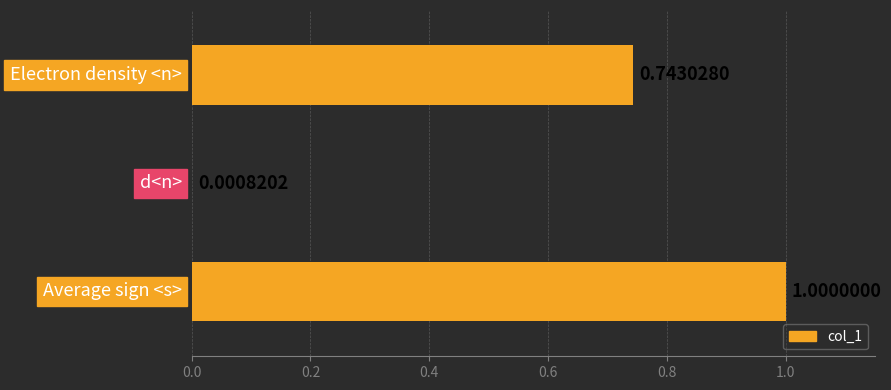

At which label is the value closest to 0?

d<n>